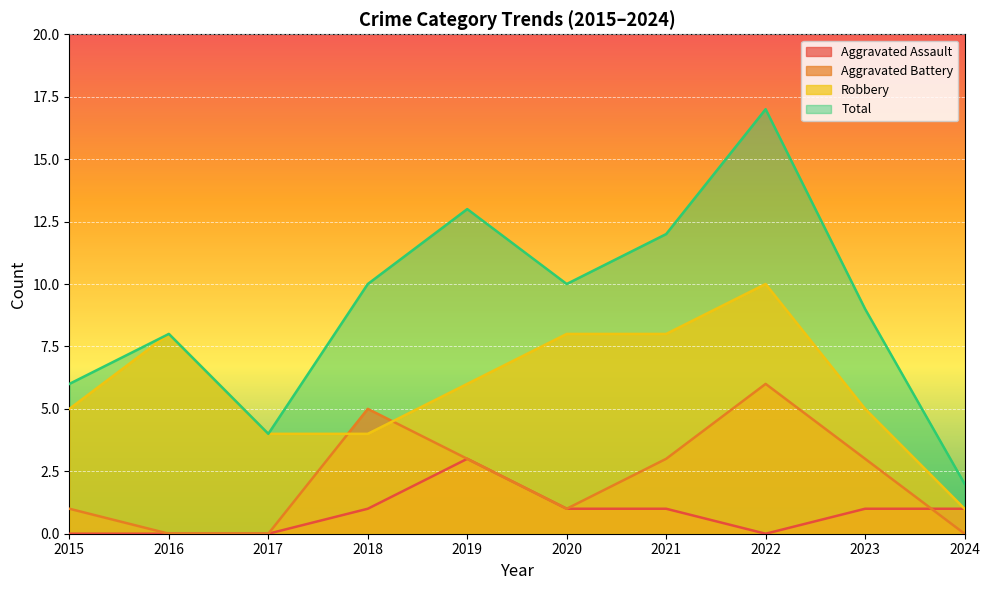

In Total, how many points are lower than both neighbors (excluding endpoints)?

2